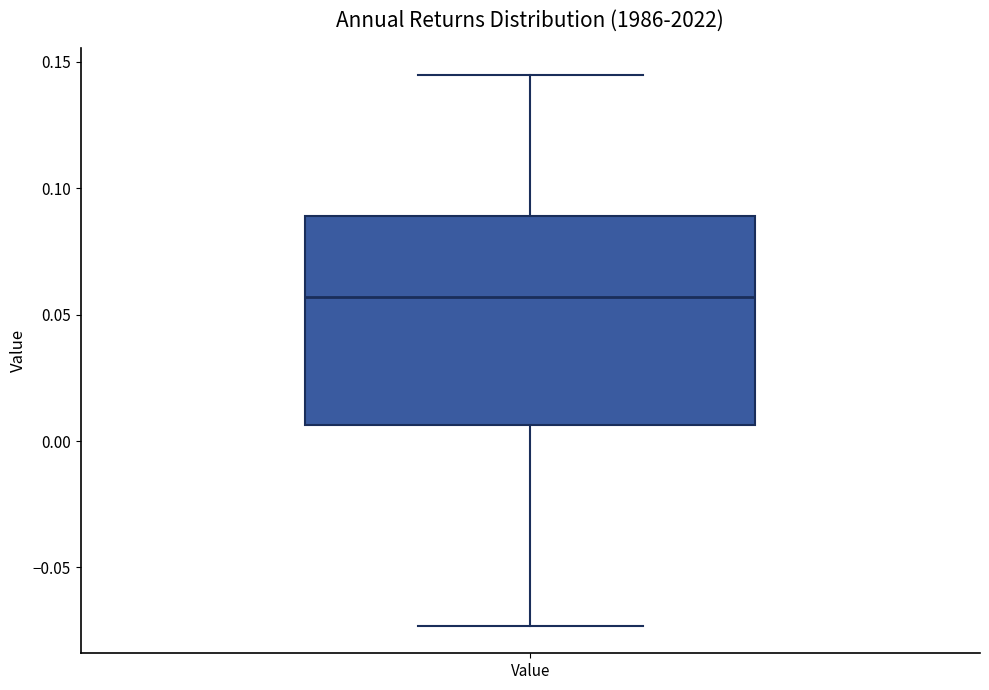

Read this box plot against the y-axis: the position of the median line, the range covered by the box, and the ends of both whiskers. The values are not printed on the chart, so give them approximately, as read against the axis.

median 0.055, box 0.005 to 0.090, whiskers -0.075 to 0.145